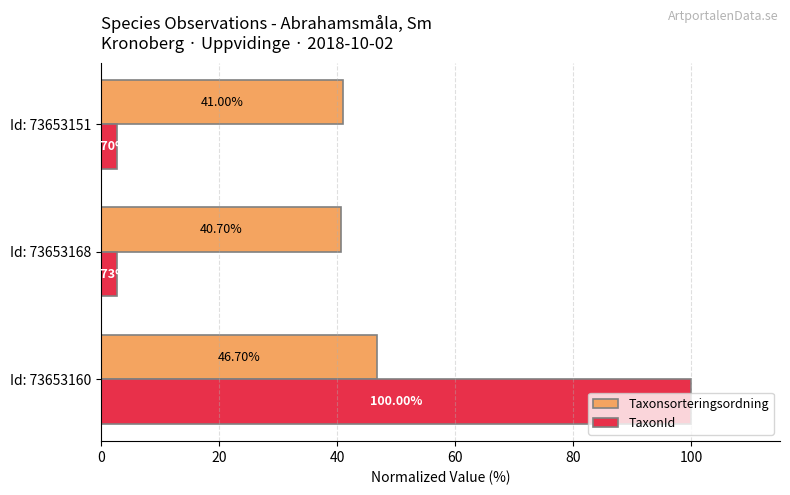

Which series changed the most between Id: 73653168 and Id: 73653151?

Taxonsorteringsordning